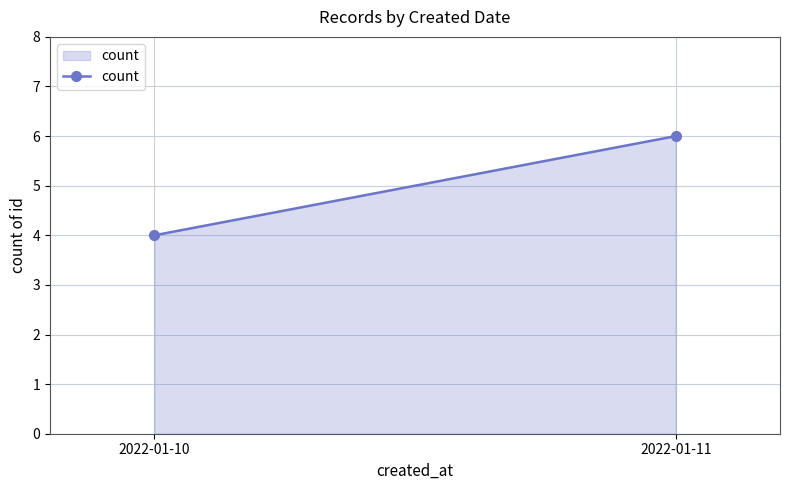

What is the change in value from 2022-01-10 to 2022-01-11?

+2